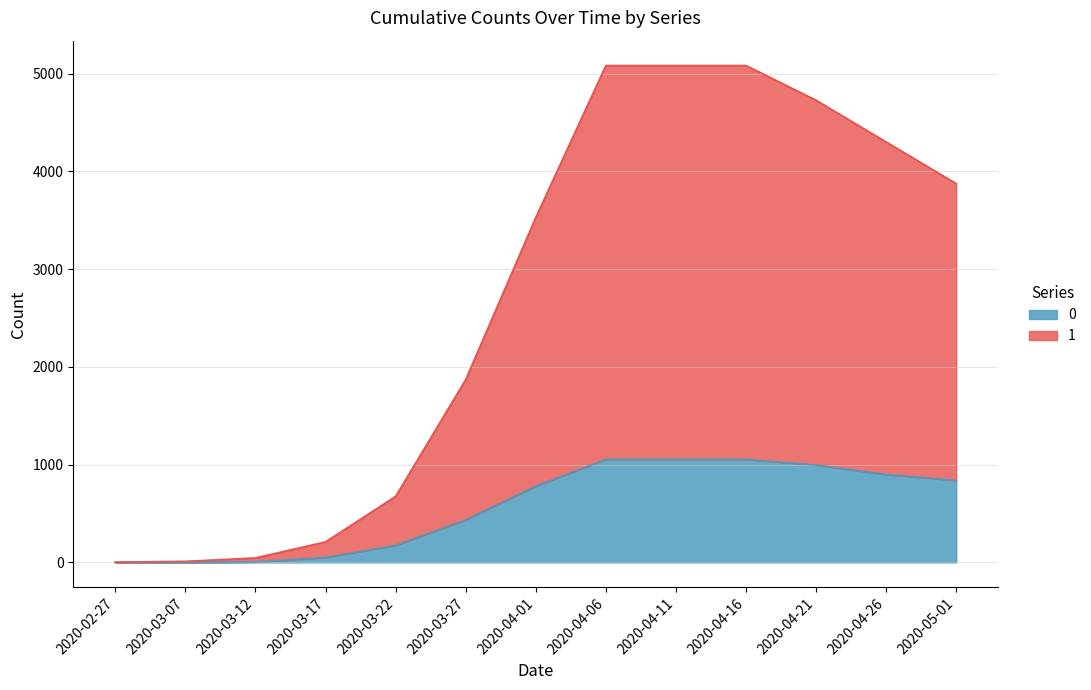

Is the value of 0 at 2020-04-23 greater than the value of 1 at 2020-05-14?

No